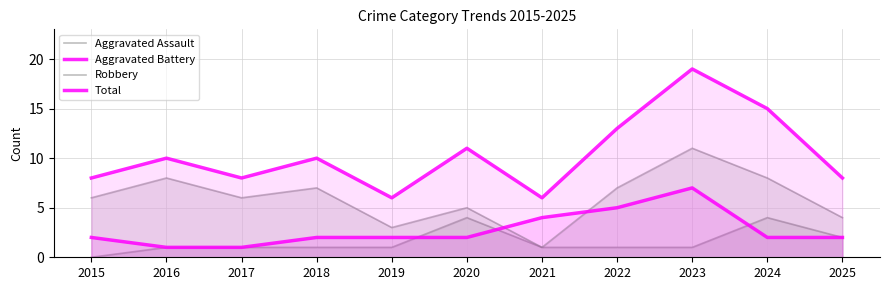

The value of Robbery at 2023 is 7. True or false?

False